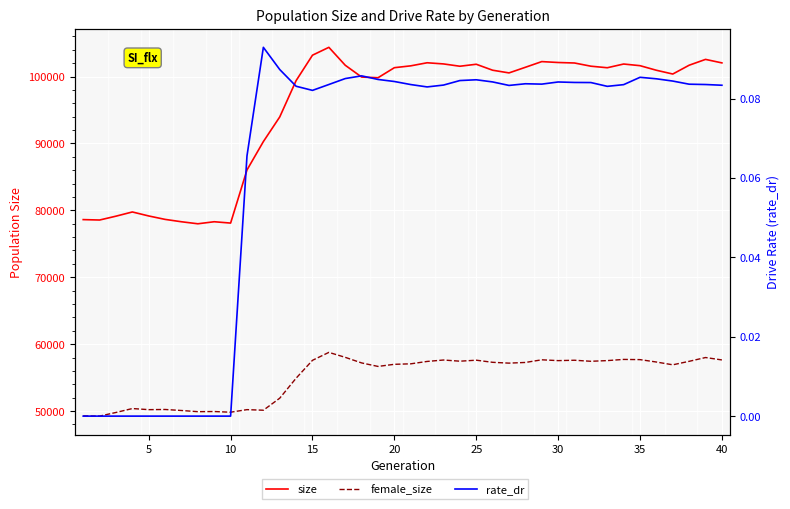

Rank the series by their average value, from lowest to highest.

rate_dr, female_size, size